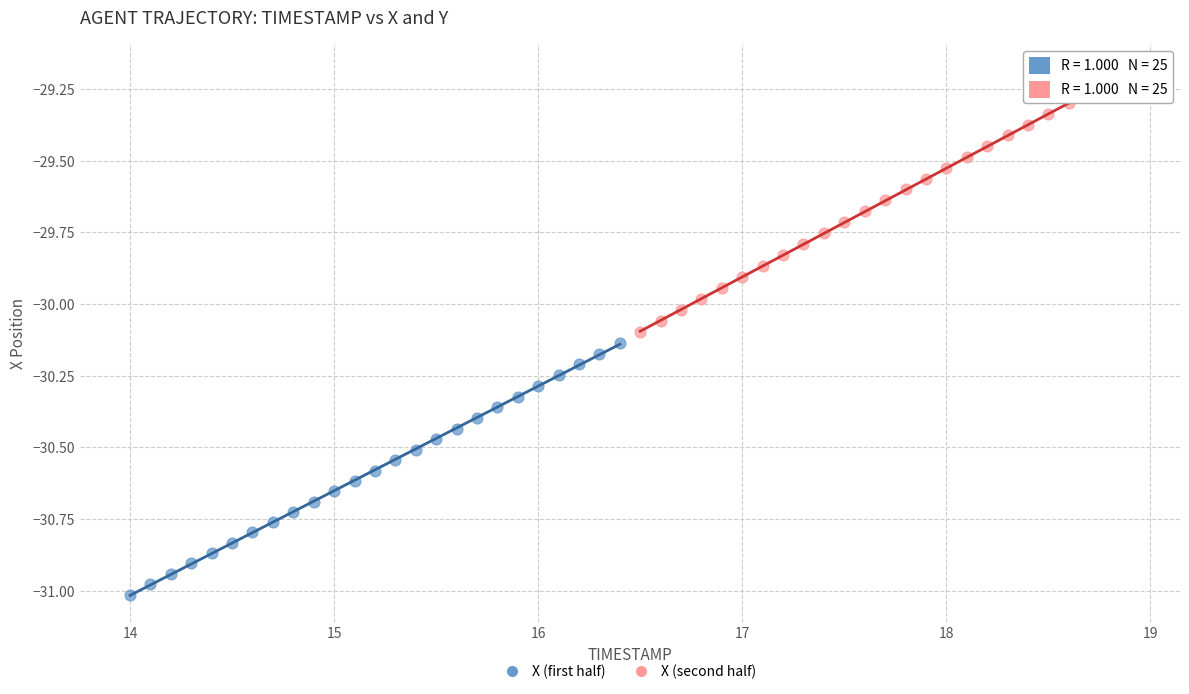

Which series reaches the maximum Y coordinate?

X (second half)